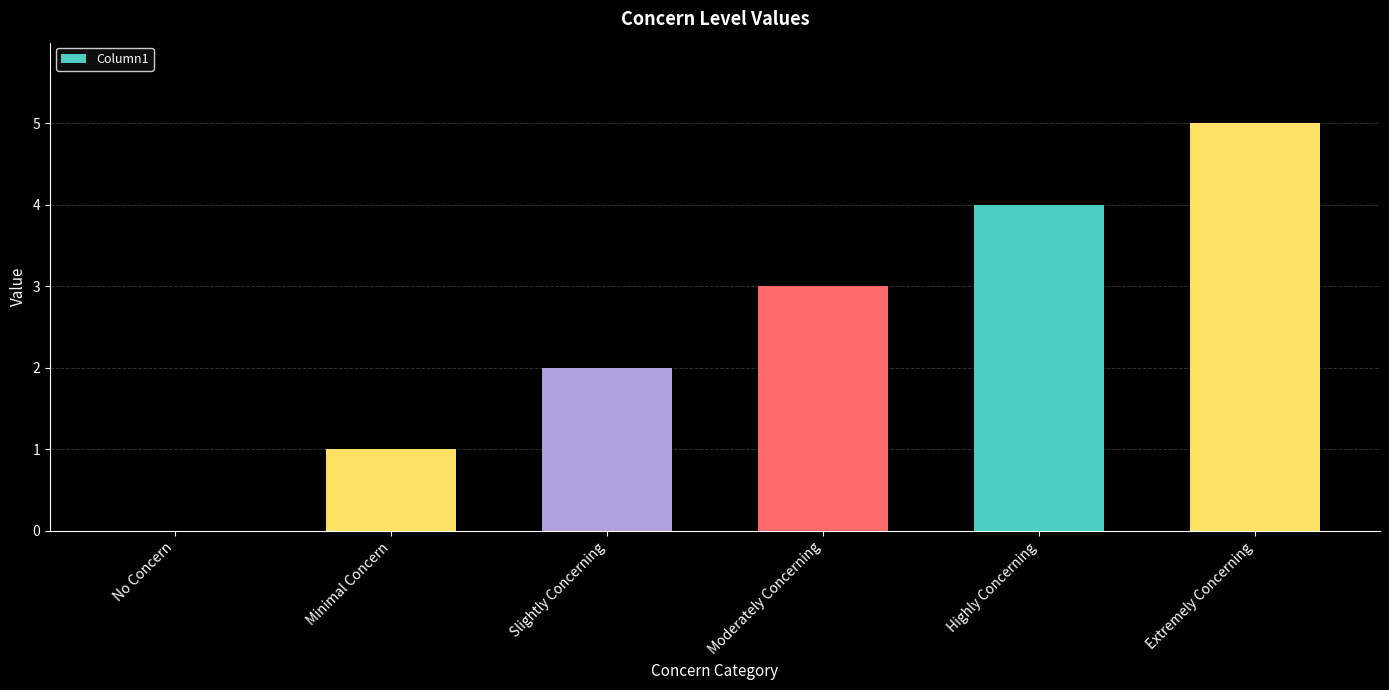

What is the sum of all values?

15